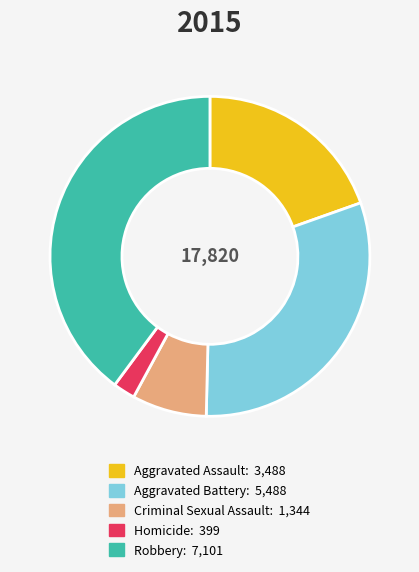

Rank the categories by value from lowest to highest.

Homicide, Criminal Sexual Assault, Aggravated Assault, Aggravated Battery, Robbery